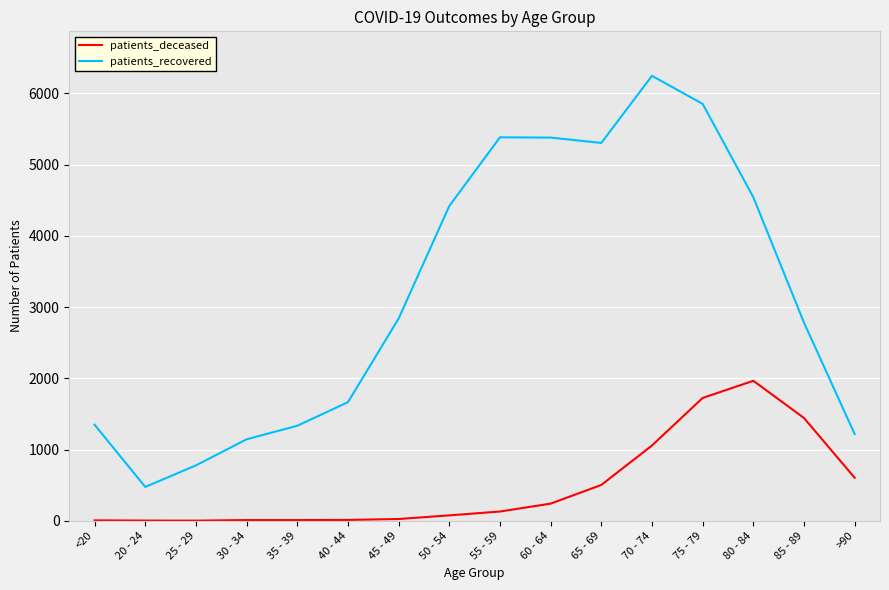

What is the difference between the maximum and minimum values in the patients_recovered series?

5771